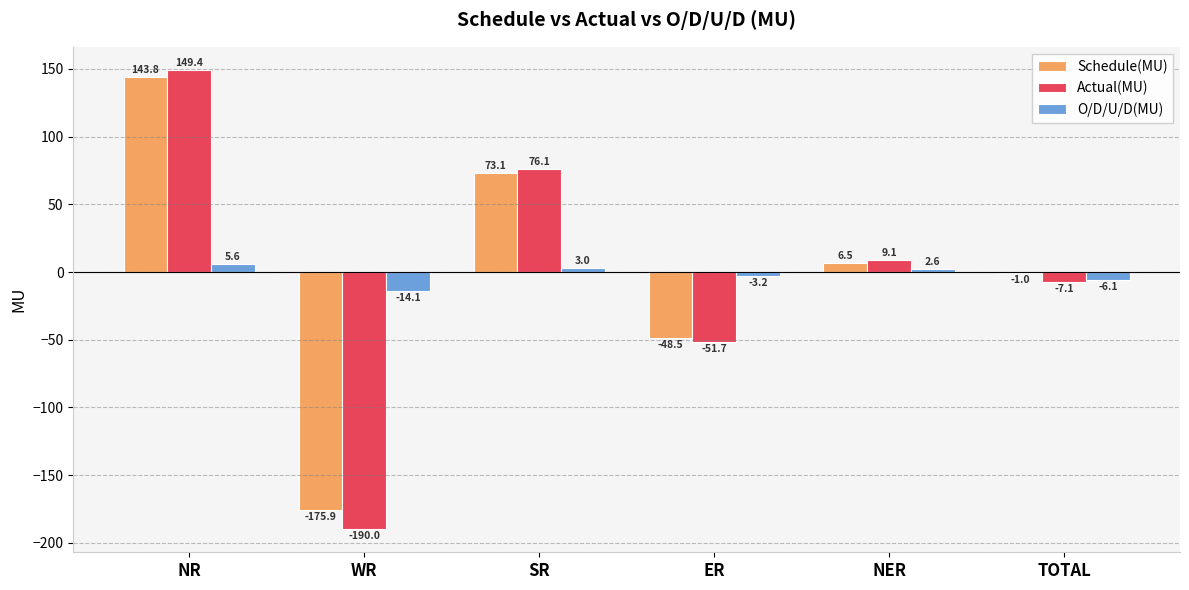

Are the bars horizontal?

No